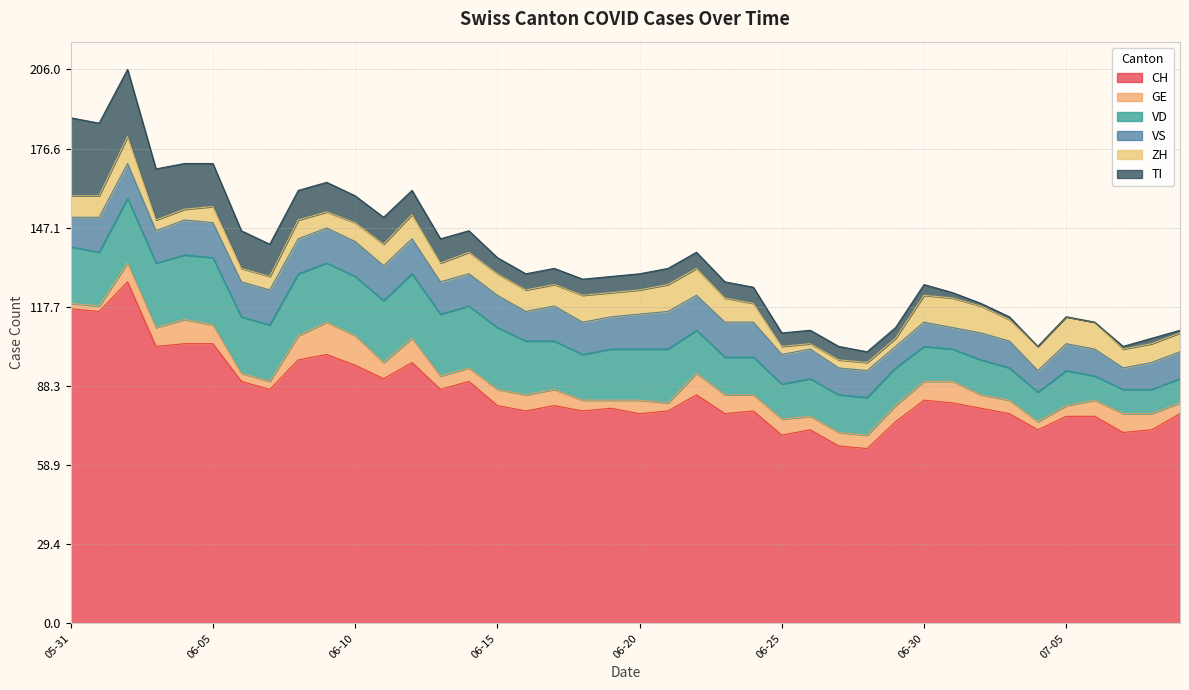

True or false: VS has a value of 18 at 2020-06-23.

False